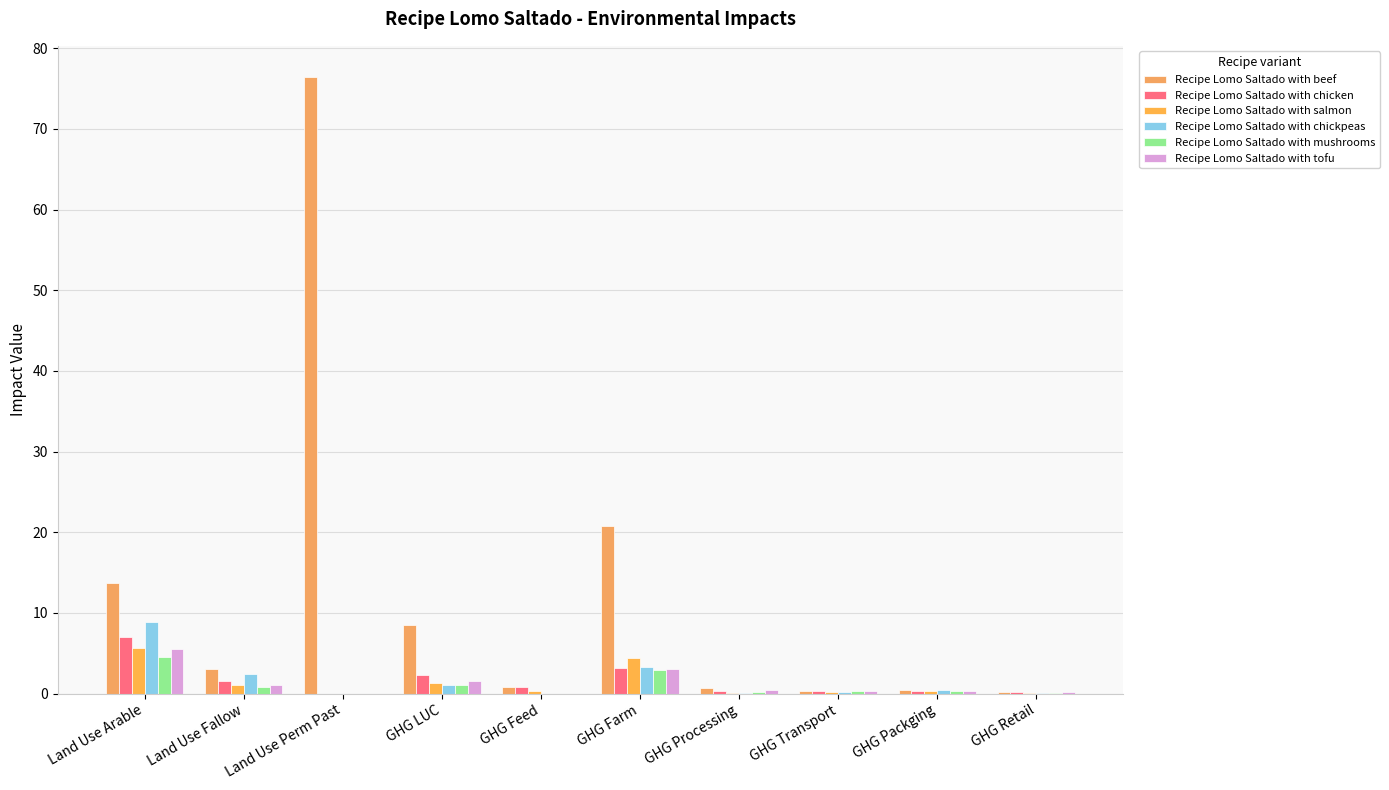

How many categories are shown in the chart?

10